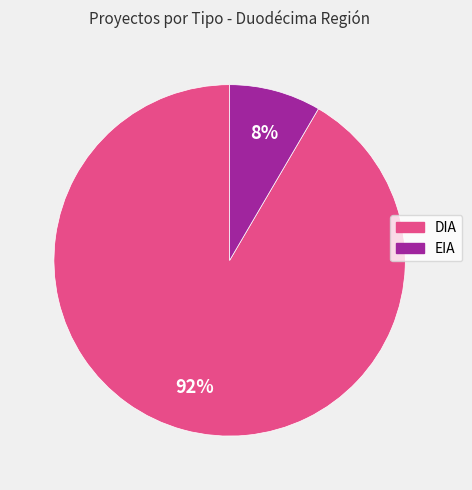

Rank the categories by value from lowest to highest.

EIA, DIA